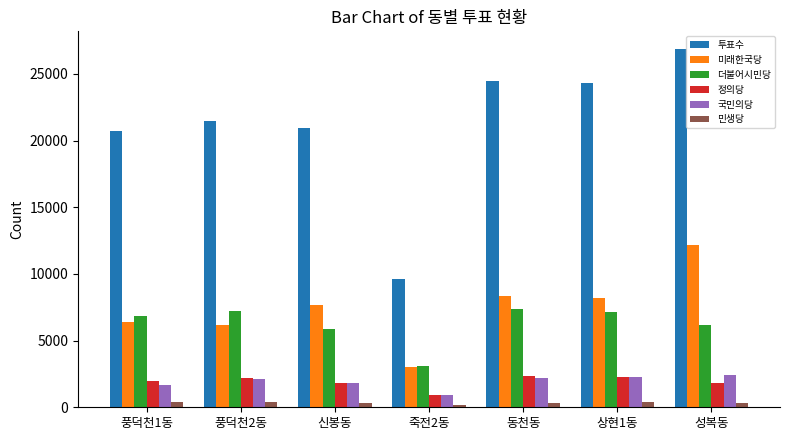

Are the bars horizontal?

No